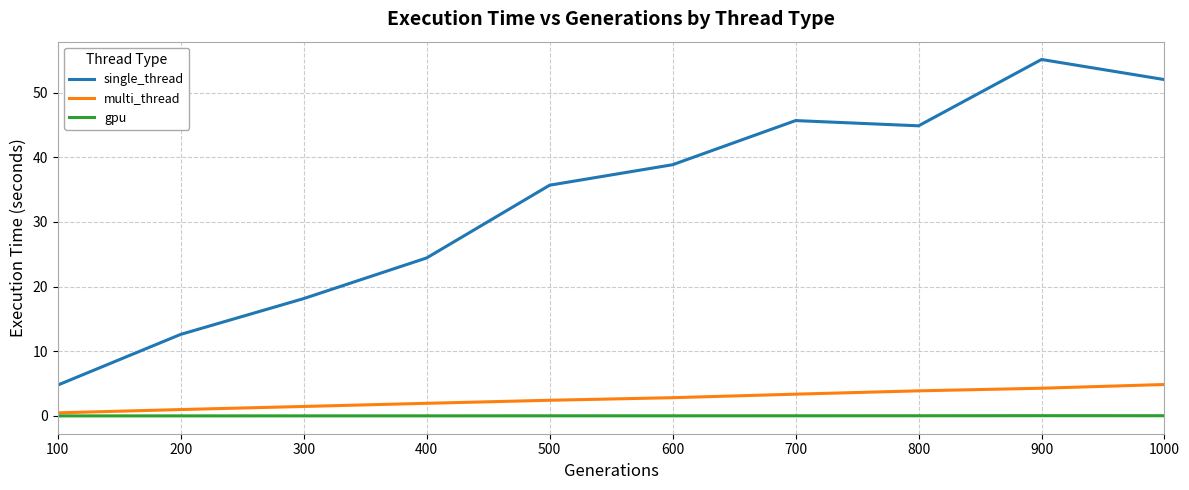

True or false: single_thread and multi_thread intersect in this chart.

False